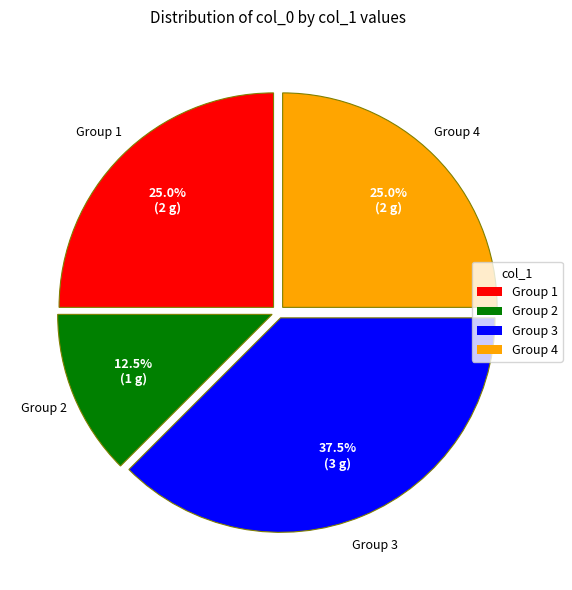

Is there a majority slice in this chart?

No